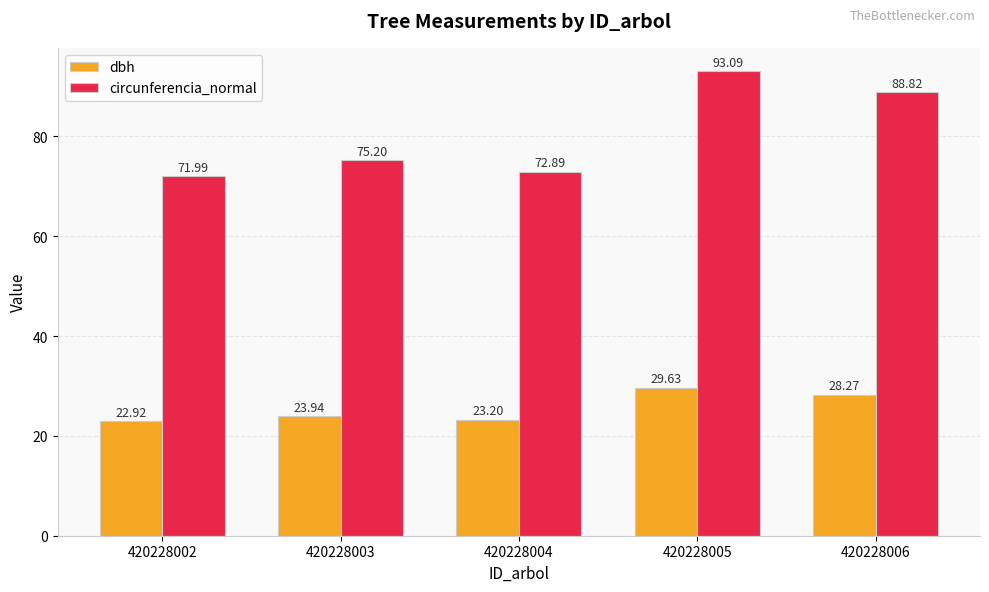

What is the value of the dbh bar at the 1st from the left?

22.9